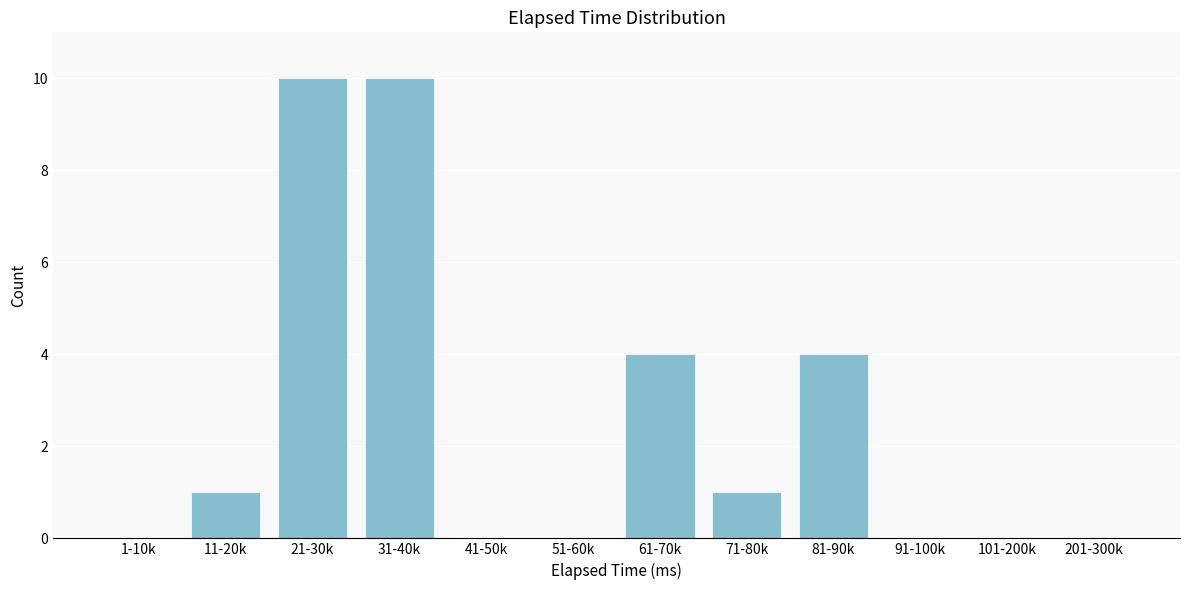

Reading left to right, transcribe all the data shown in this chart.

1-10k=0	11-20k=1	21-30k=10	31-40k=10	41-50k=0	51-60k=0	61-70k=4	71-80k=1	81-90k=4	91-100k=0	101-200k=0	201-300k=0